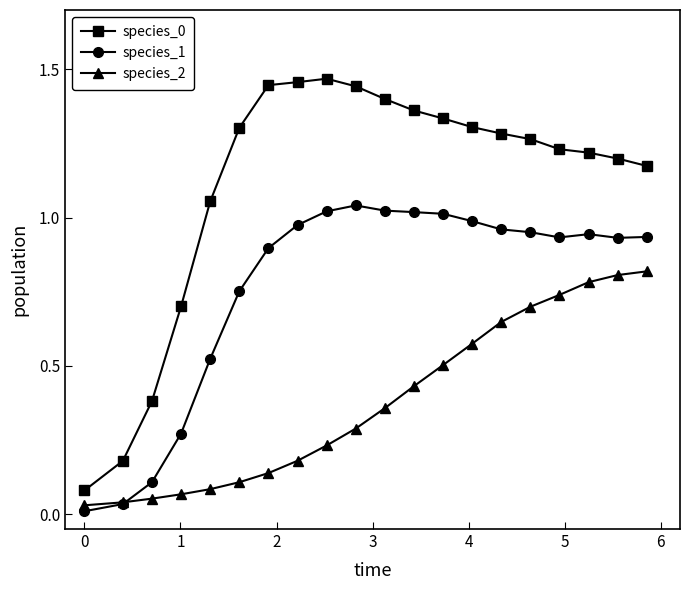

True or false: species_1 and species_0 cross at least once.

False